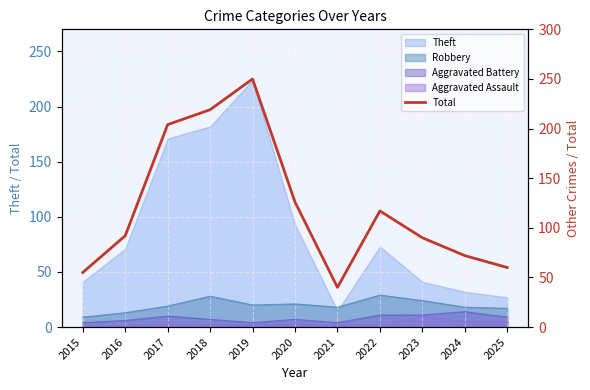

Rank the categories by value from lowest to highest.

2021, 2015, 2025, 2024, 2023, 2016, 2022, 2020, 2017, 2018, 2019